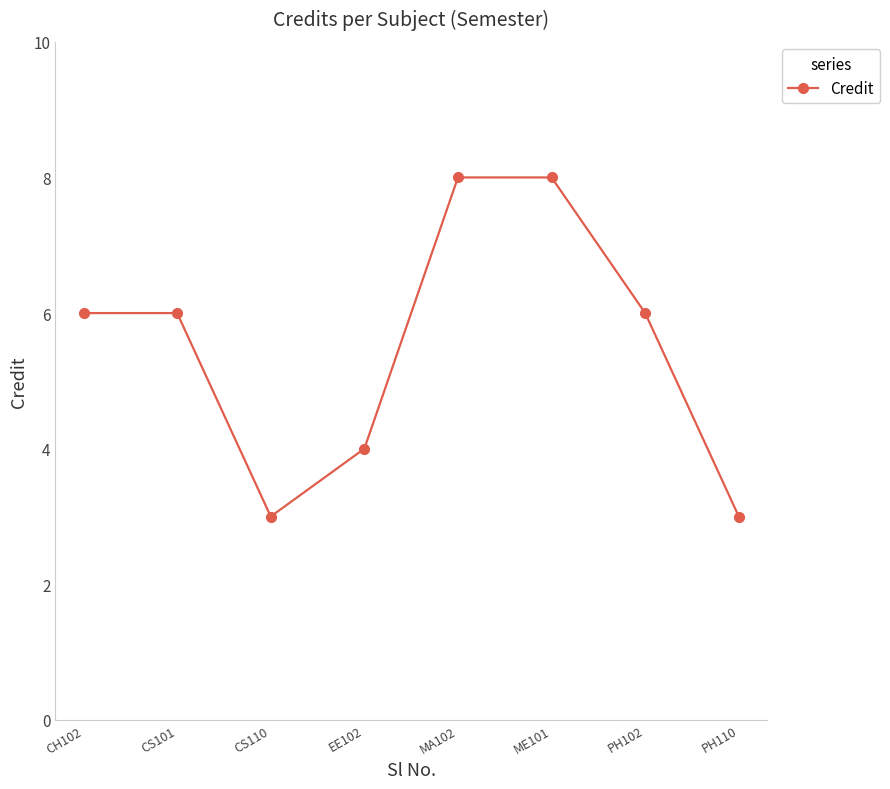

How many points are lower than both their immediate neighbors (excluding endpoints)?

1